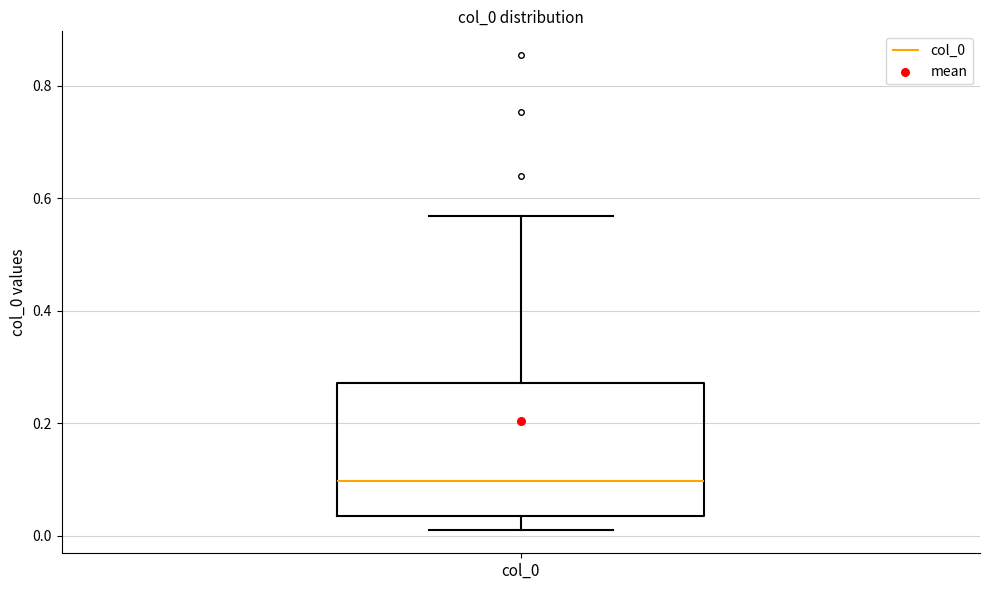

Read this box plot against the y-axis: the position of the median line, the range covered by the box, and the ends of both whiskers. The values are not printed on the chart, so give them approximately, as read against the axis.

median 0.10, box 0.04 to 0.28, whiskers 0.02 to 0.56